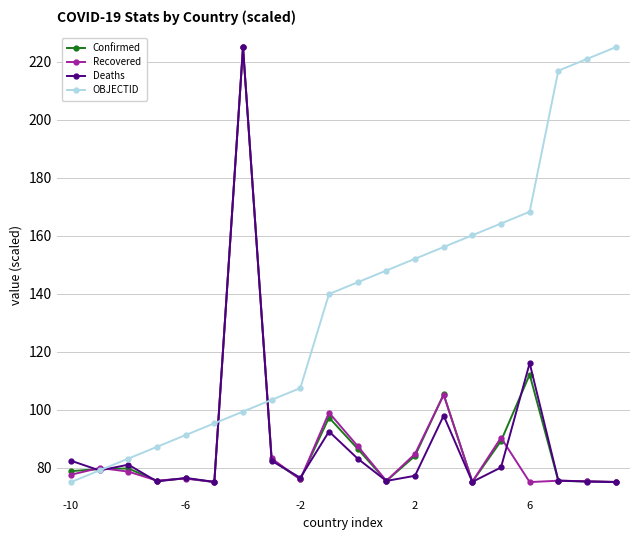

How many distinct data groups are displayed?

4